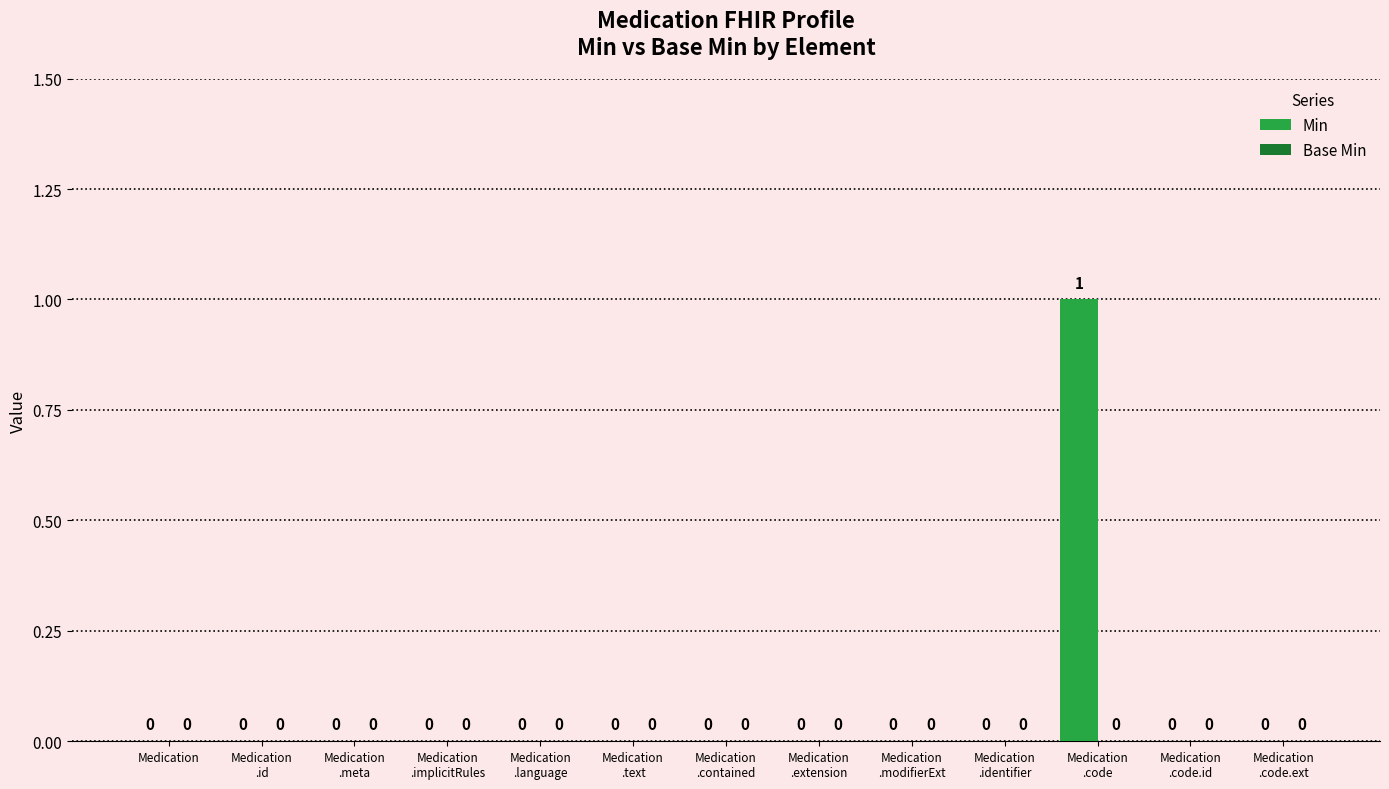

How many values exceed 0?

1